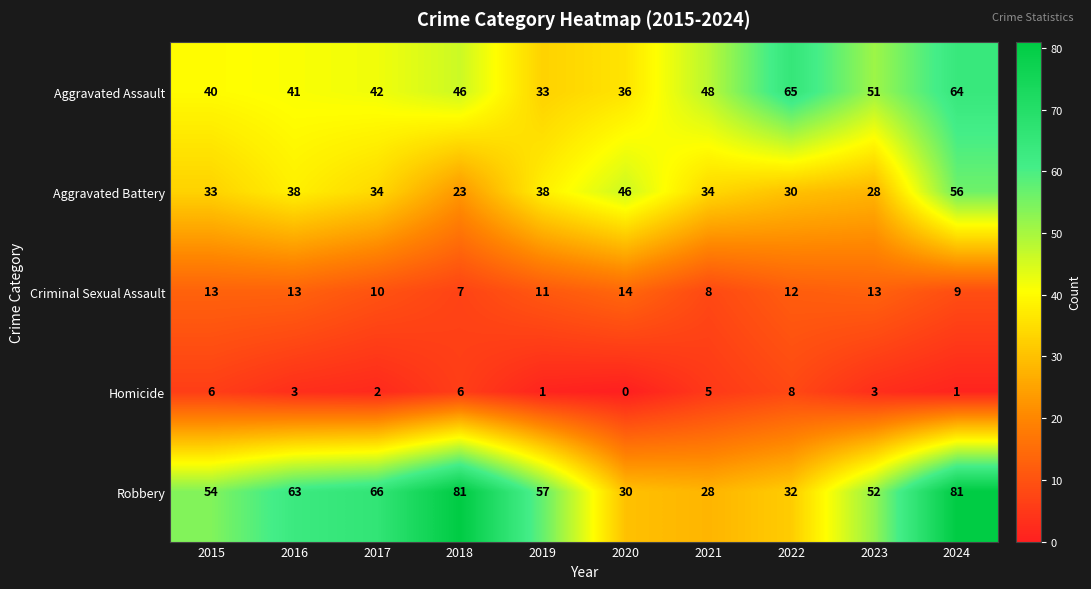

At which category is the sum across all series the highest?

2024